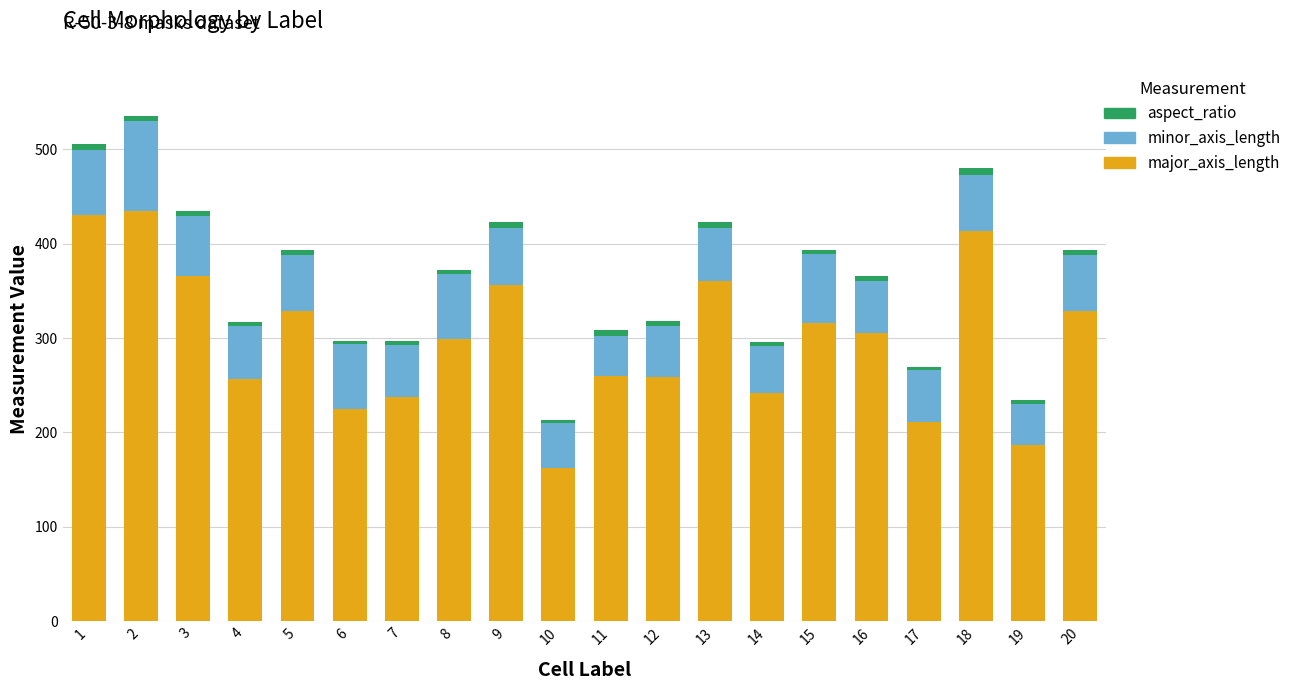

What is the average value of the major_axis_length series?

298.7